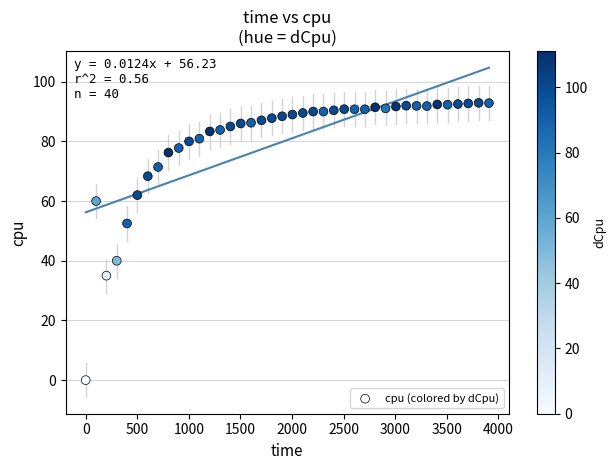

What is the range of Y values (max minus min)?

92.9